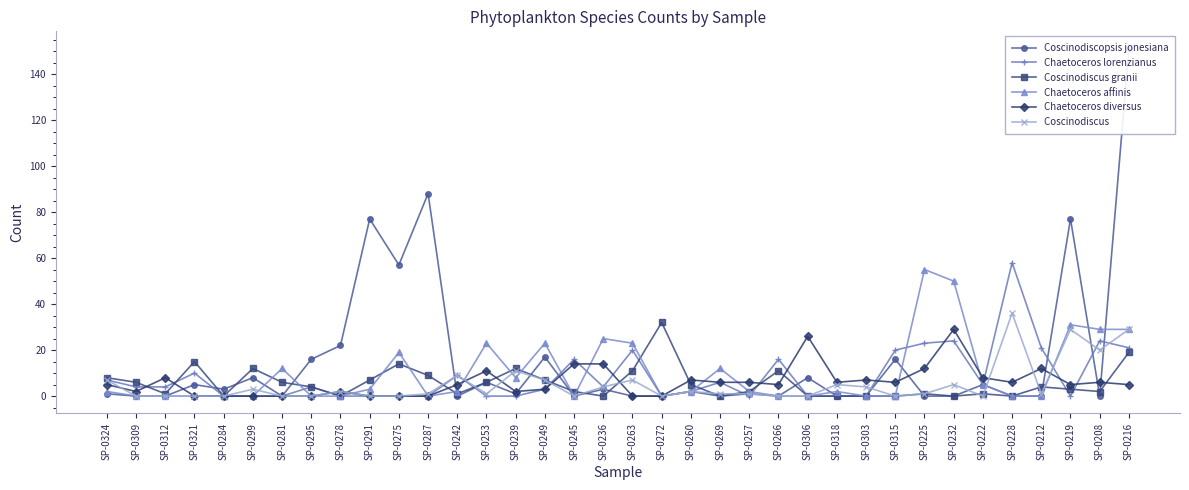

Which category has the highest value in the Chaetoceros diversus series?

SP-0232